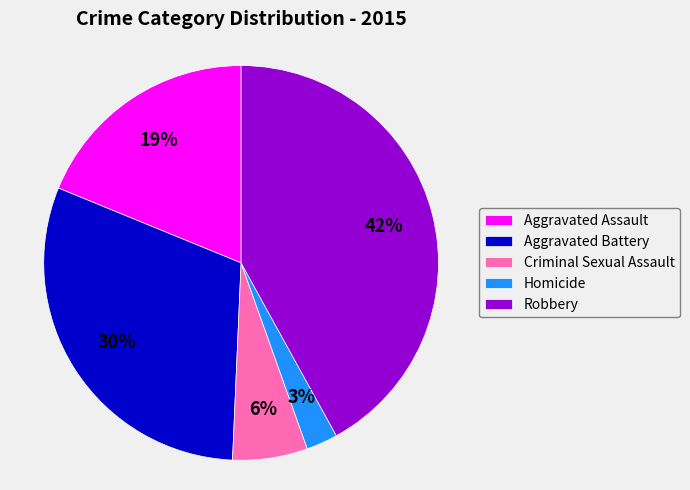

The Homicide slice represents 3% of the pie. True or false?

True